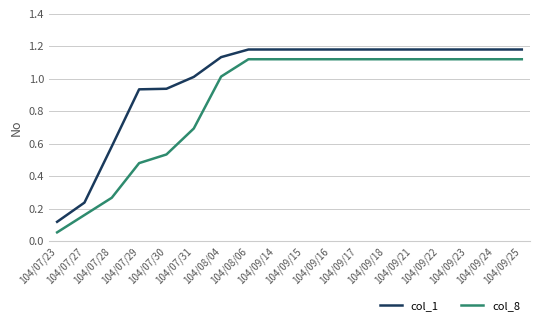

Is this an area chart (filled region under the line)?

No